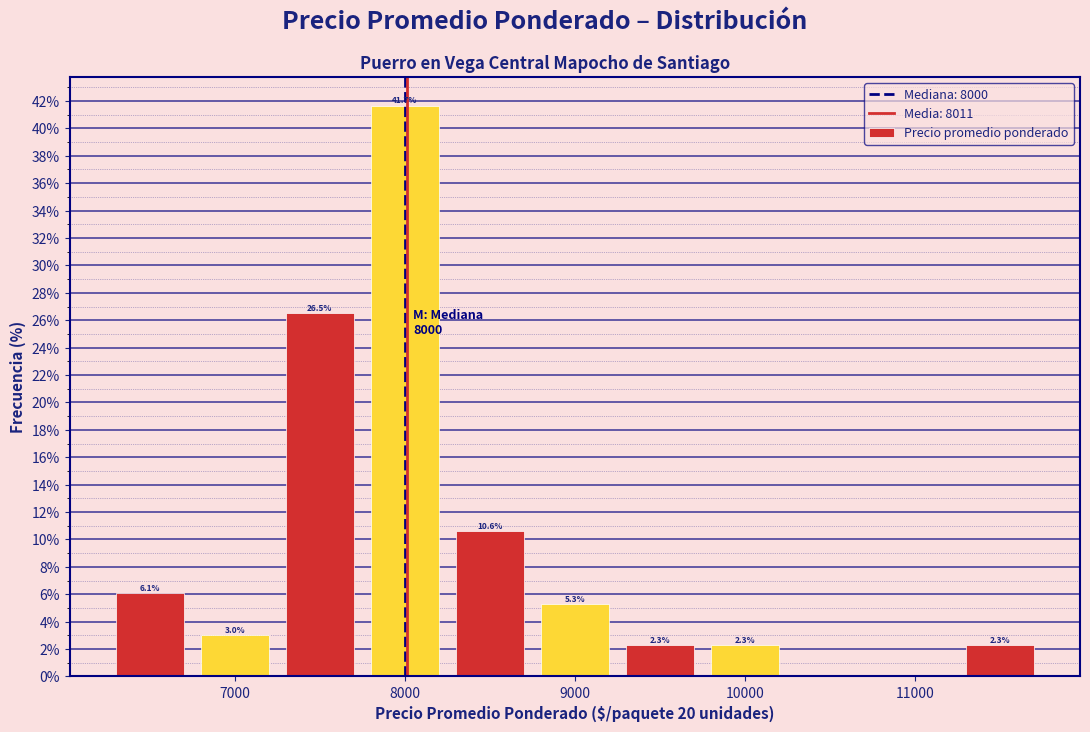

Over which range of the x-axis is the bar tallest?

7750 to 8250